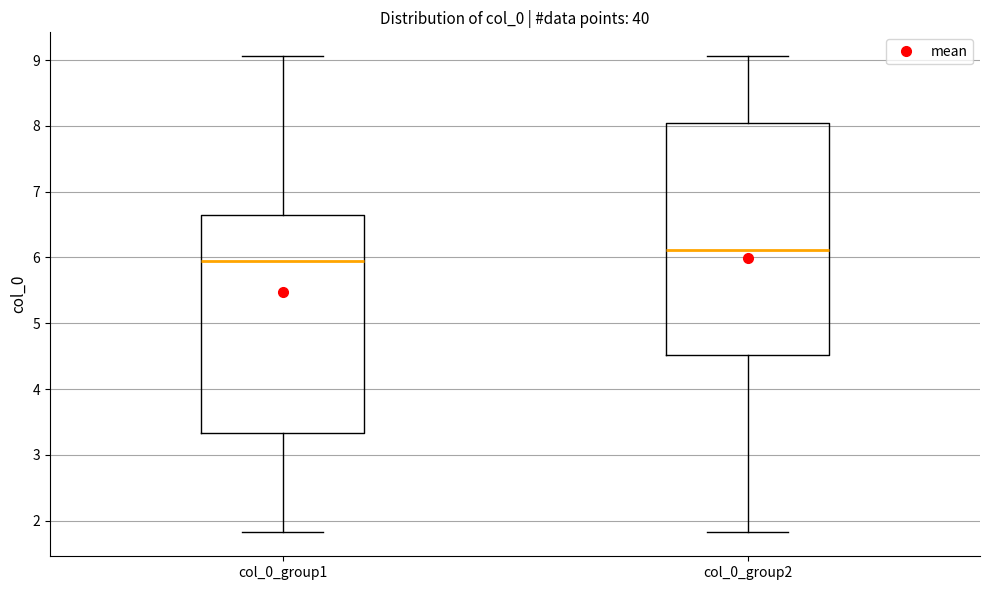

Which box has the highest median line?

col_0_group2